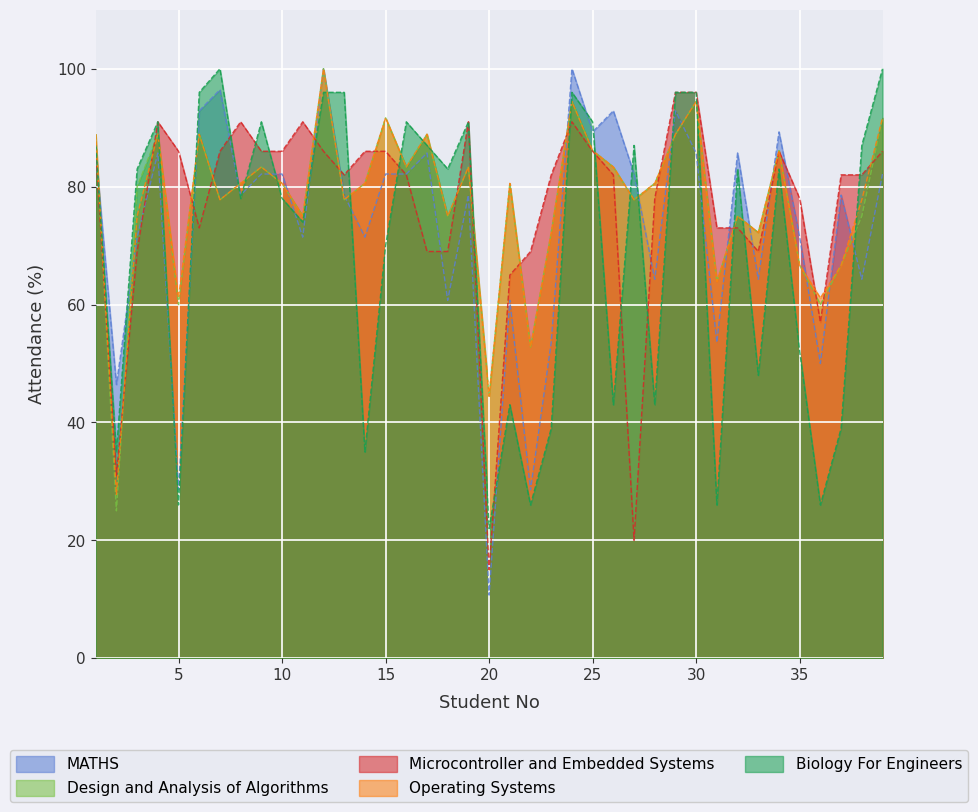

Is it true that Operating Systems equals 75.0 at 18?

True